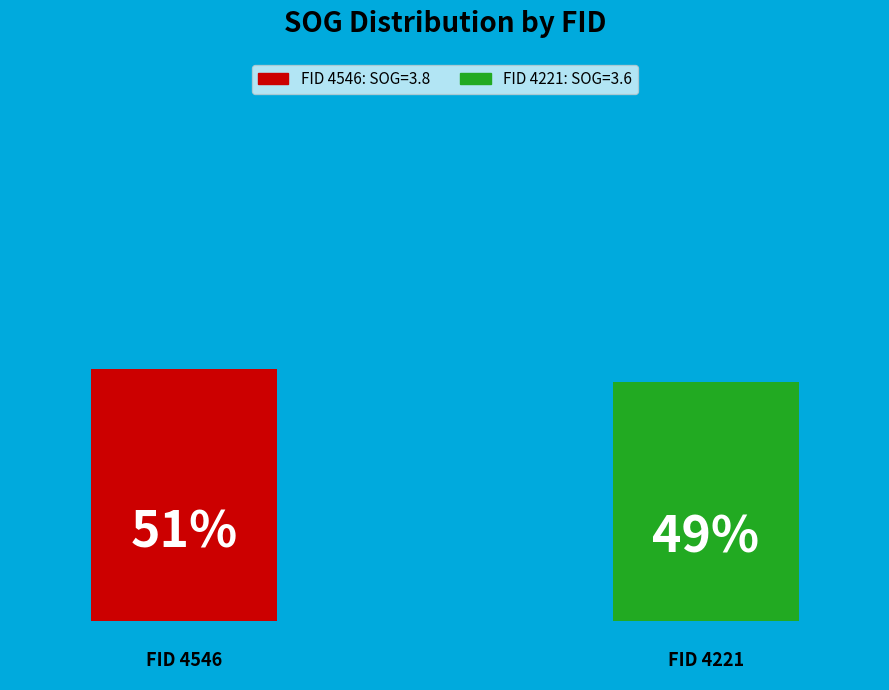

Between 4546 and 4221, which is larger?

4546